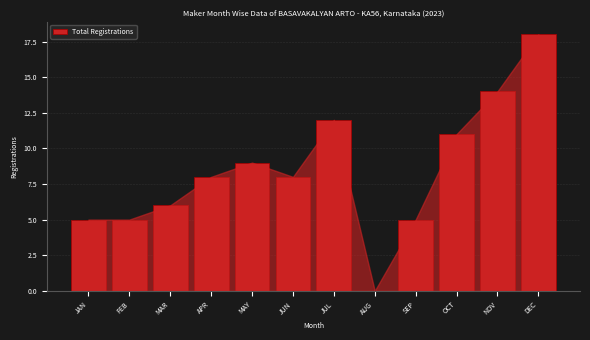

Reading left to right, extract all data points from this chart.

JAN=5	FEB=5	MAR=6	APR=8	MAY=9	JUN=8	JUL=12	AUG=0	SEP=5	OCT=11	NOV=14	DEC=18